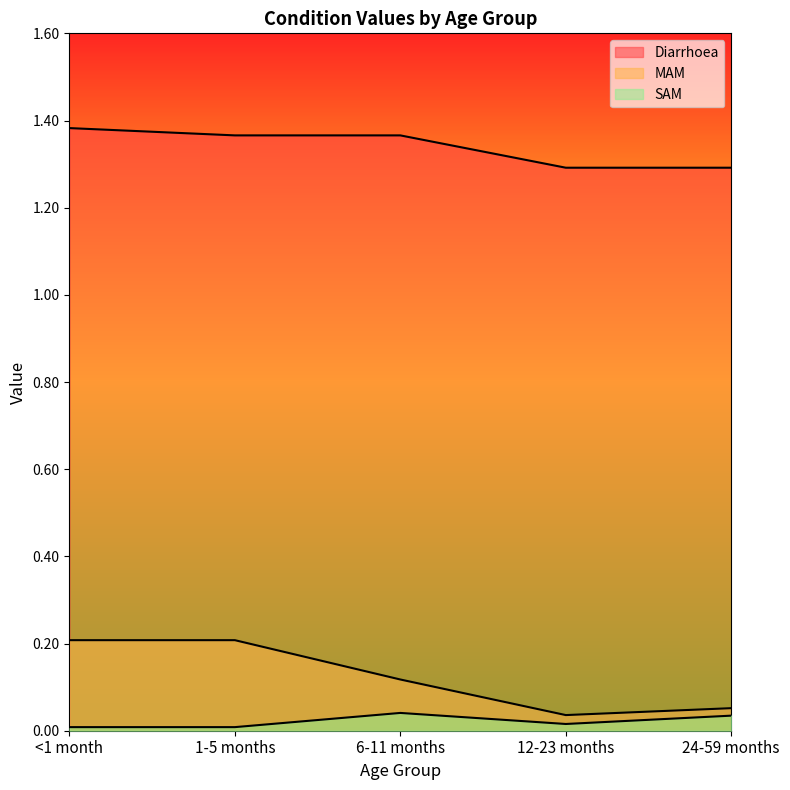

What is the average value of the Diarrhoea series?

1.3